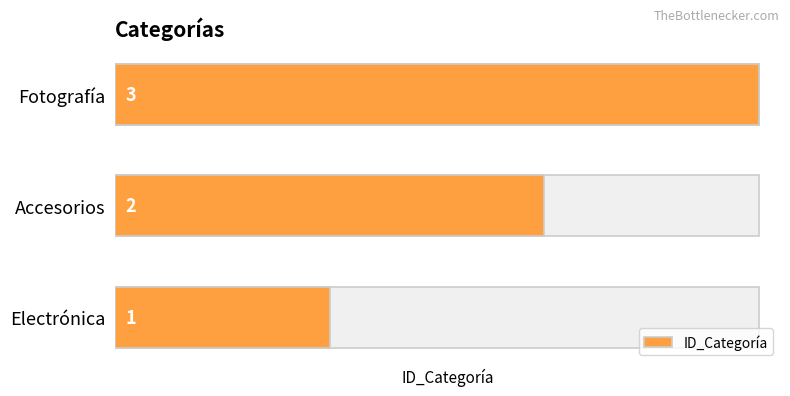

What is the minimum value shown in the chart?

1